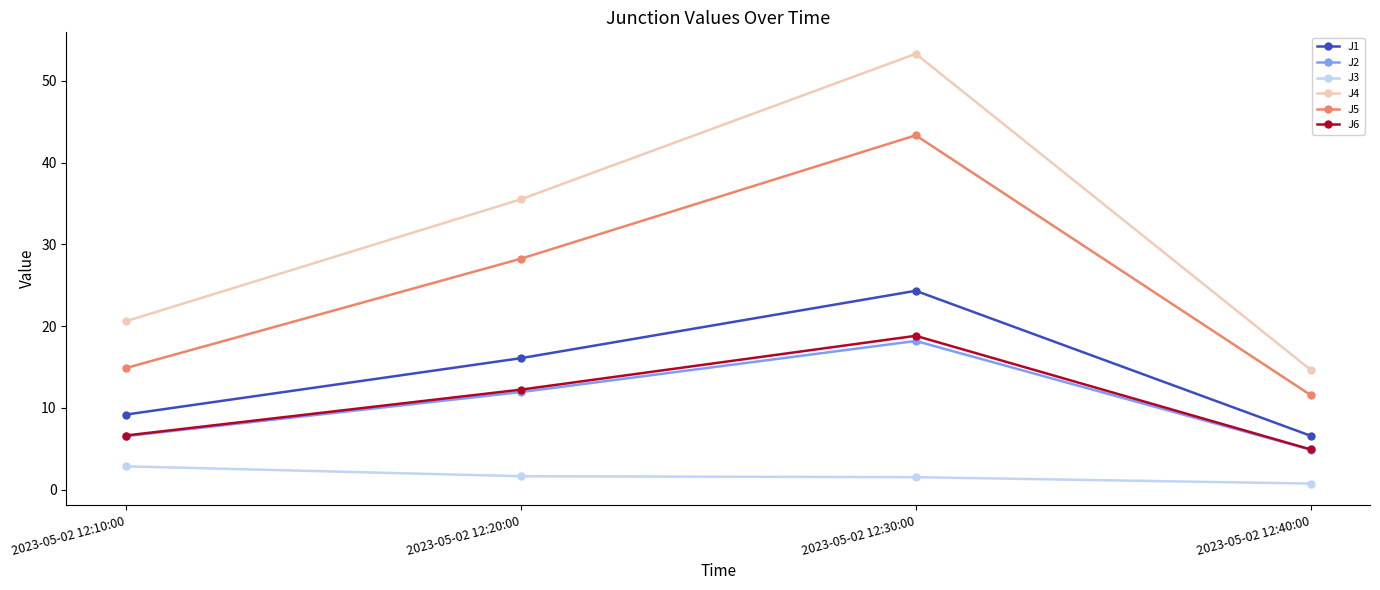

At which category does the chart reach its peak across all series?

2023-05-02 12:30:00